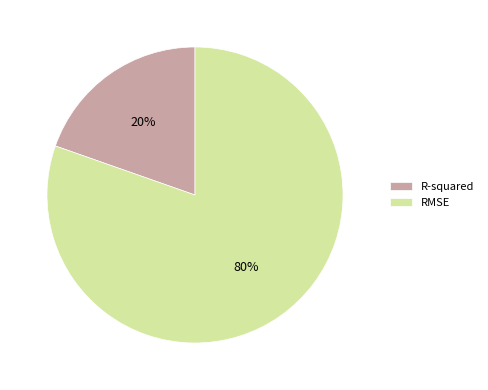

What is the largest slice in the pie chart?

RMSE